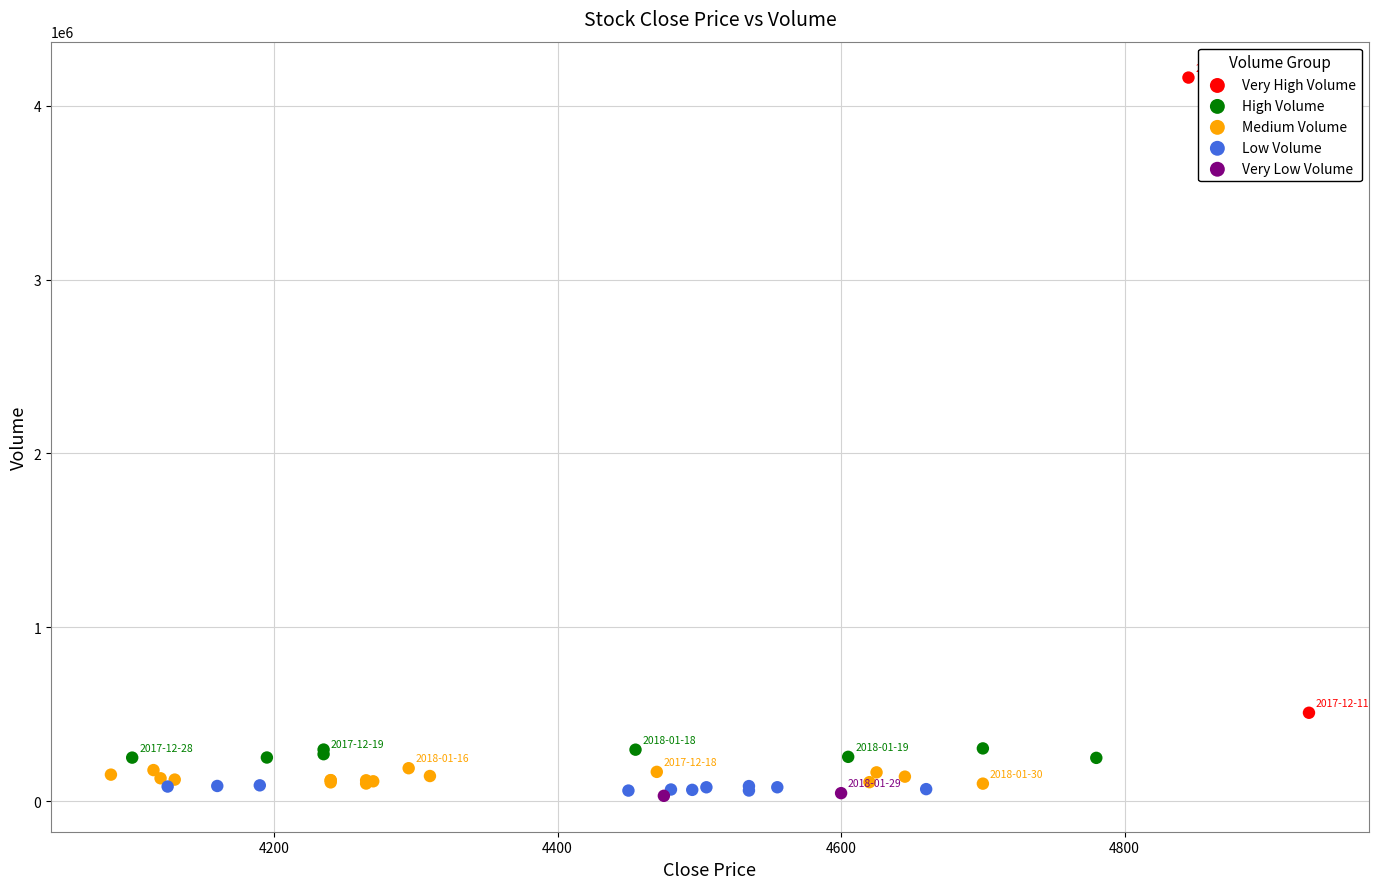

Which series contains the highest Y value?

Very High Volume